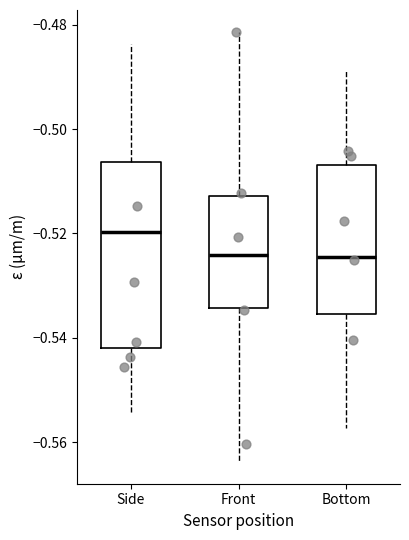

Reading left to right, transcribe this box plot: for each box, give where its median line is, the range the box spans, and where its two whiskers end, as read against the y-axis. The values are not printed on the chart, so give them approximately, as read against the axis.

Side: median -0.520, box -0.542 to -0.506, whiskers -0.554 to -0.484
Front: median -0.524, box -0.534 to -0.512, whiskers -0.564 to -0.482
Bottom: median -0.524, box -0.536 to -0.506, whiskers -0.558 to -0.488